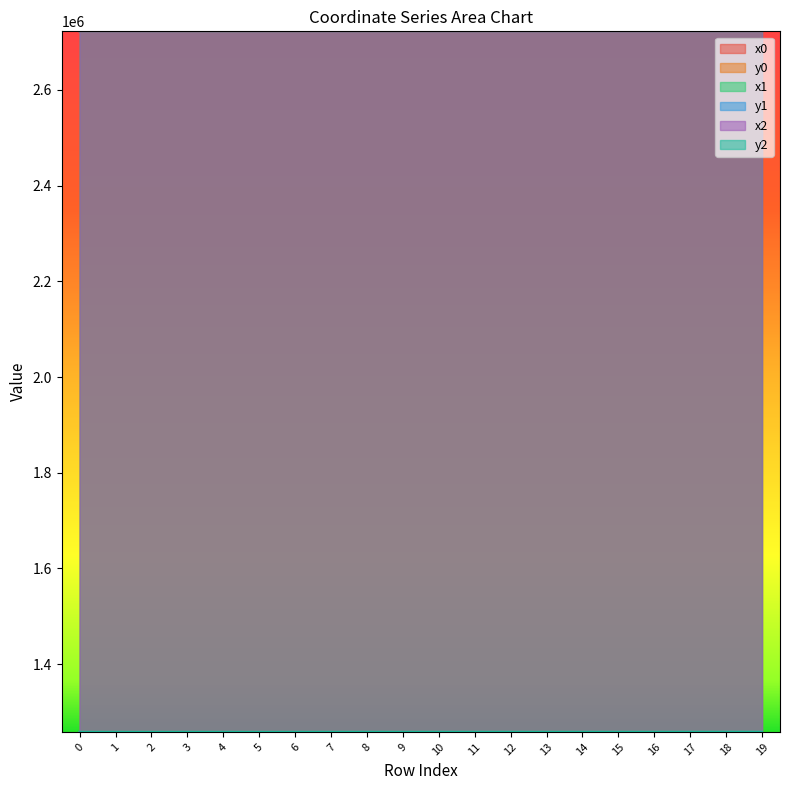

Between 11 and 16, which series saw the biggest shift?

x0